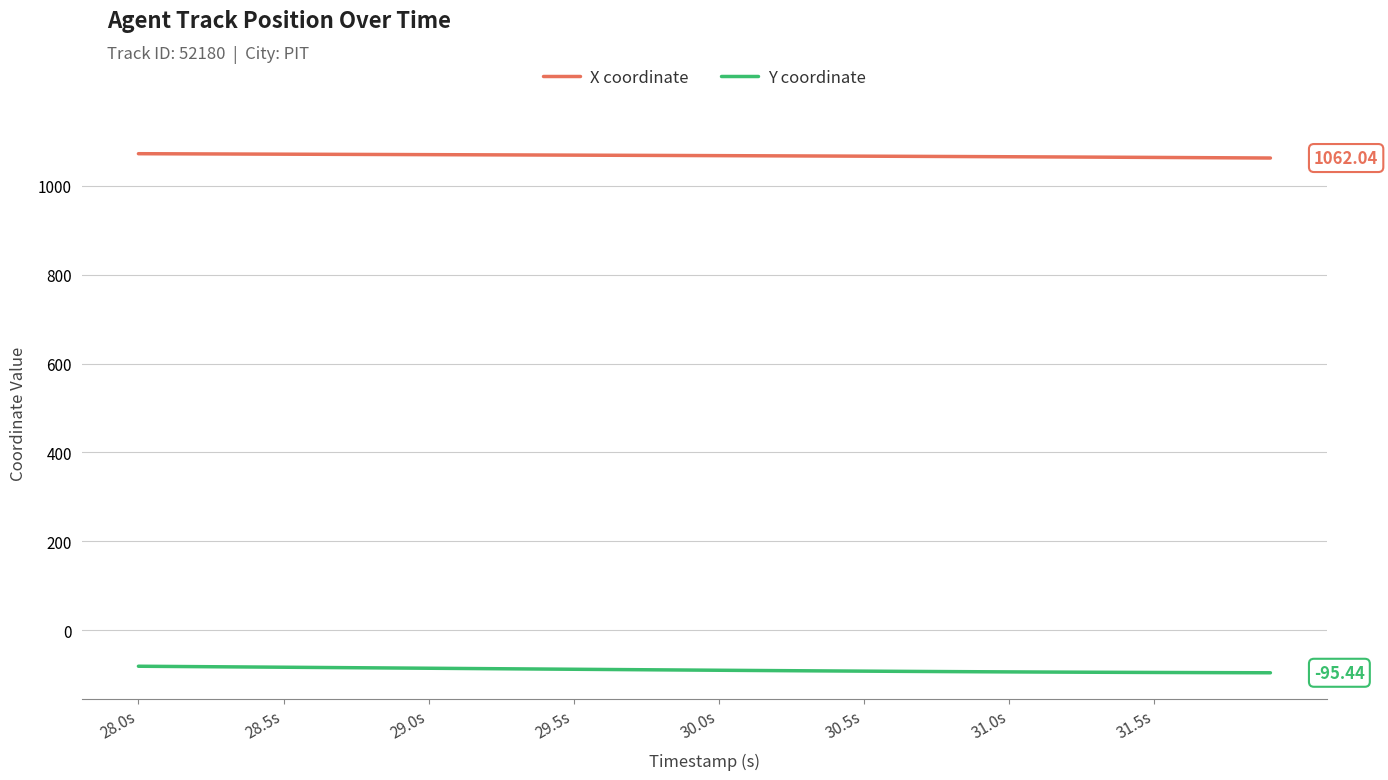

What is the difference between the second highest and second lowest values in the Y coordinate series?

14.1